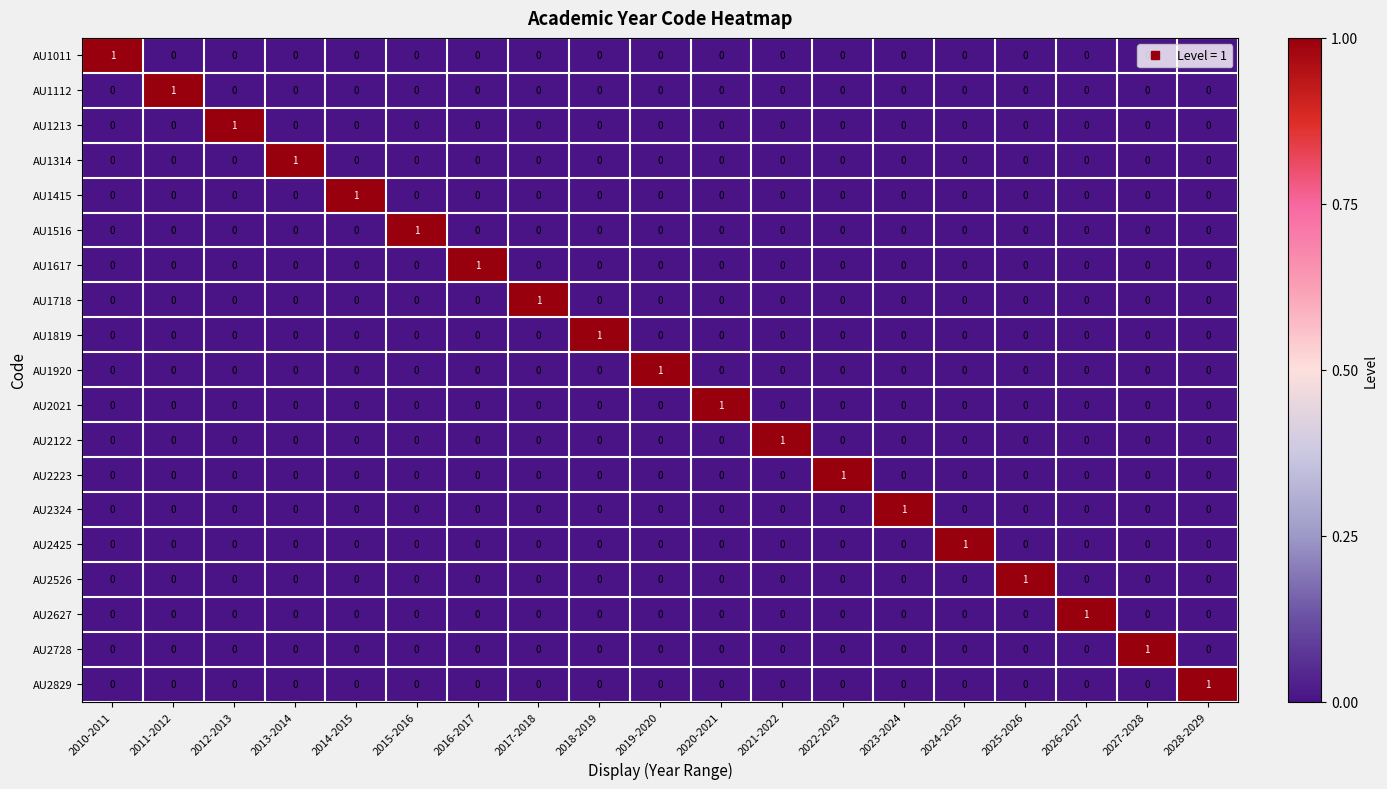

True or false: AU2425 has a value of 0 at 2012-2013.

True